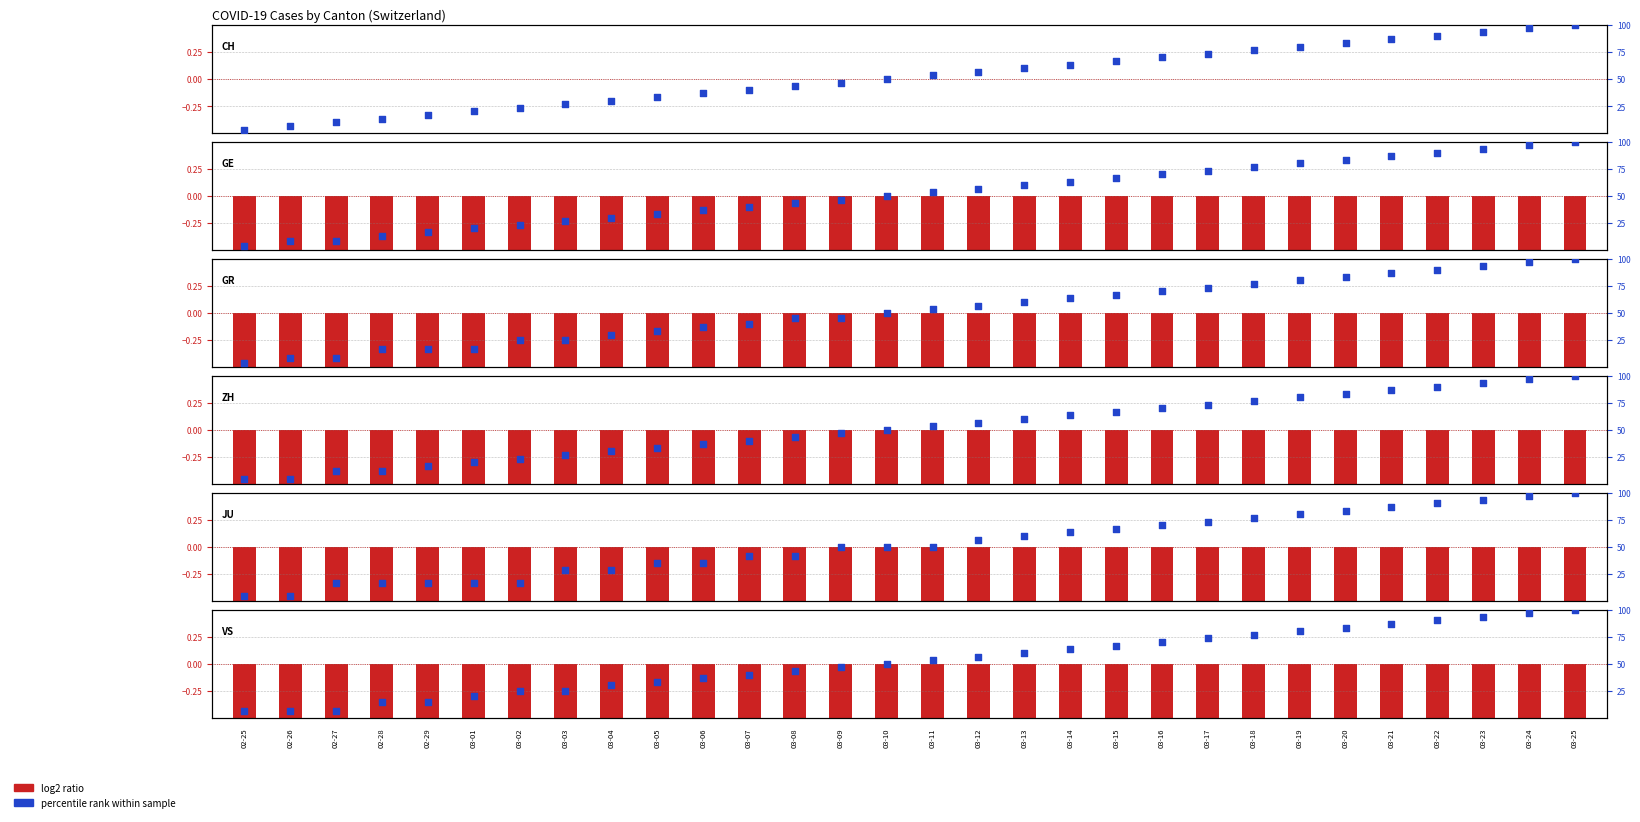

What is the change in value from 03-05 to 03-11?

+20.0